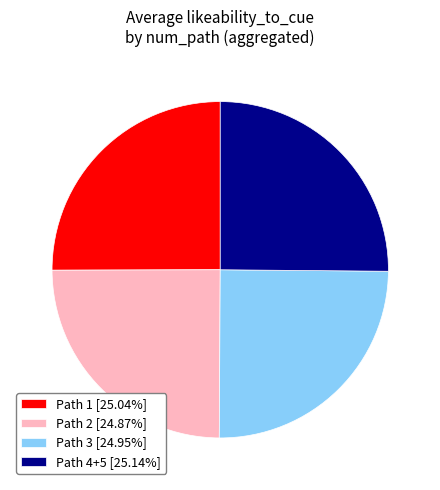

What is the ratio of the value at Path 4+5 [25.14%] to the value at Path 1 [25.04%]?

1.0